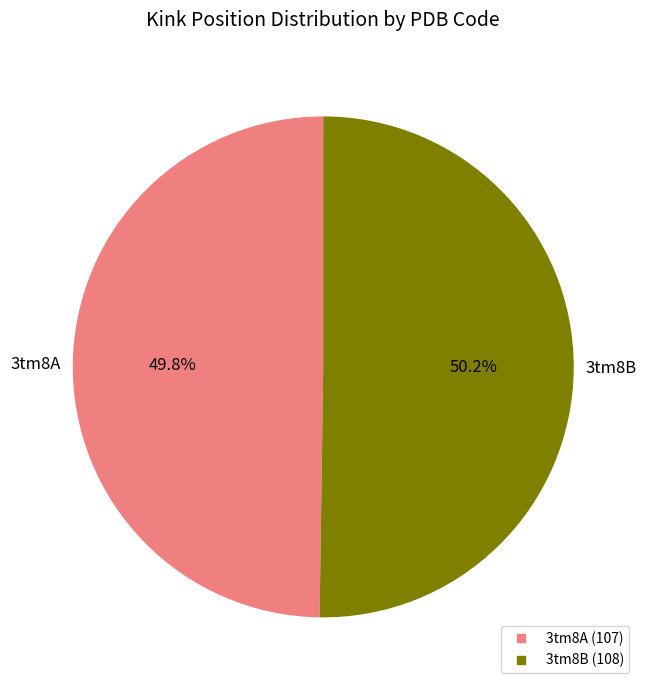

Do 3tm8A and 3tm8B together represent more than half of the pie?

Yes